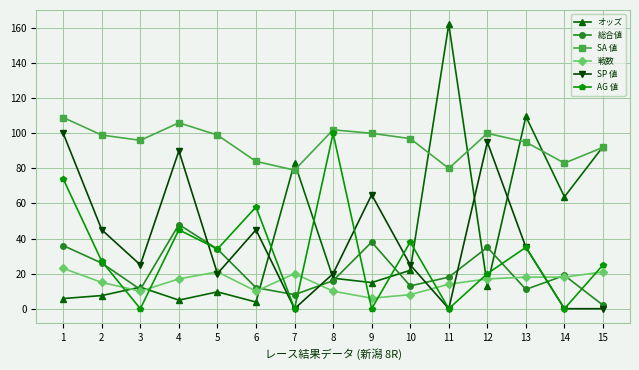

True or false: SP 値 and オッズ intersect in this chart.

True